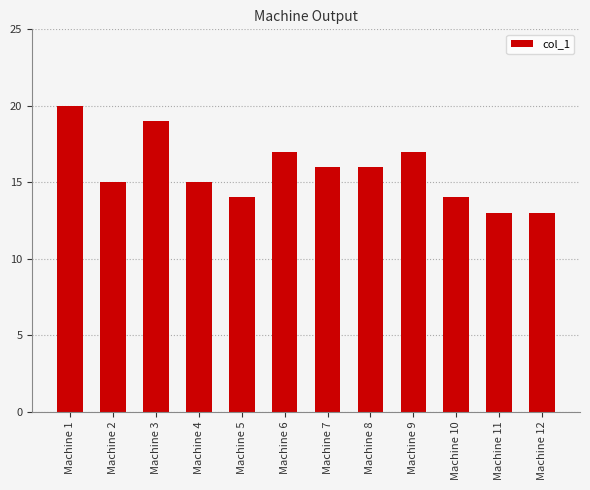

What is the change in value from Machine 3 to Machine 6?

-2